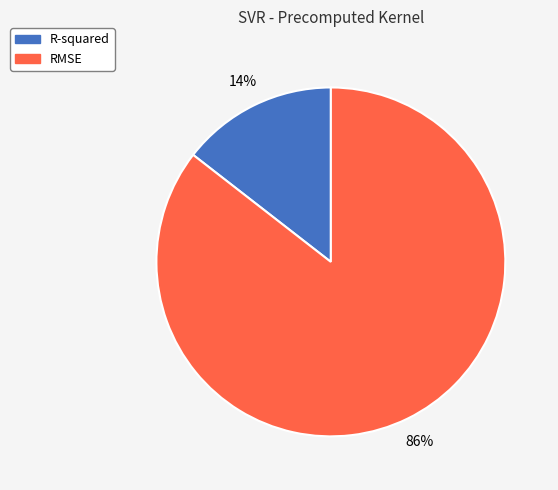

How many segments does this pie chart have?

2